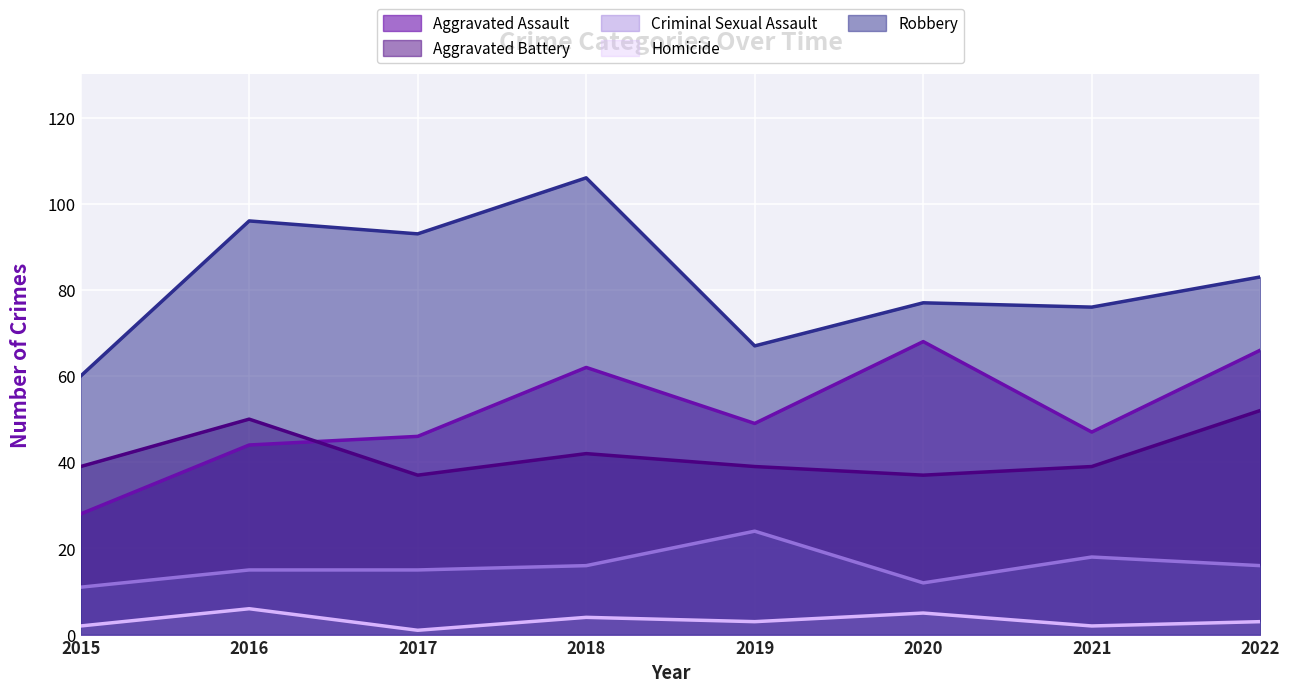

How many data points in Aggravated Battery are above 39?

3